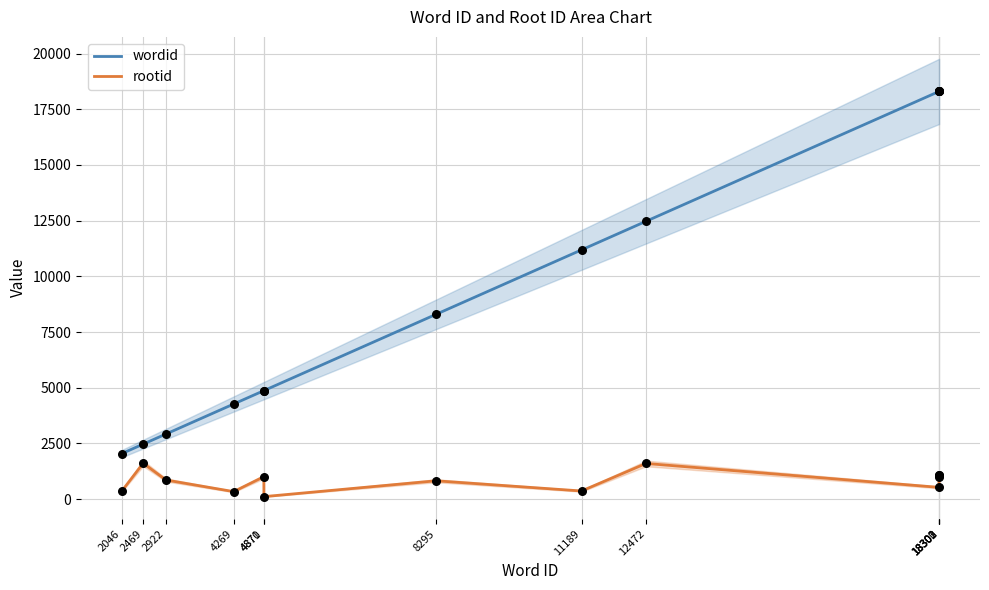

What is the total value across all series at 18302?

19365